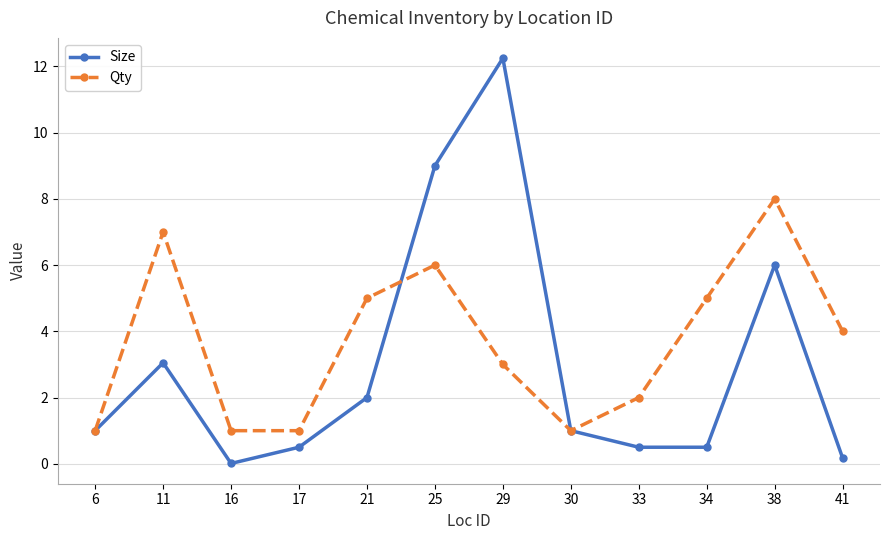

Read the Size value at 21.

2.0